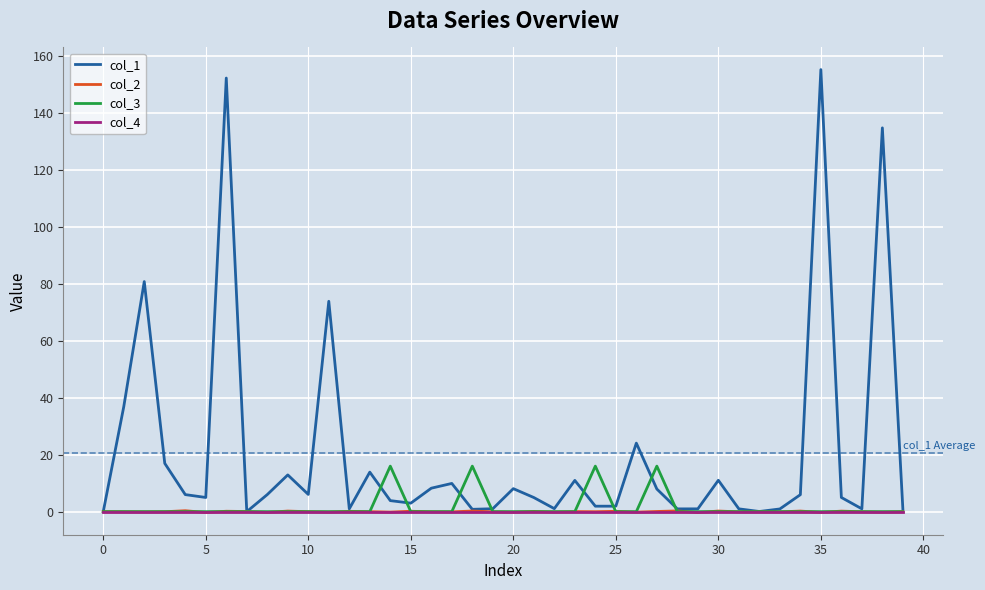

What is the minimum value shown in the chart?

-0.3